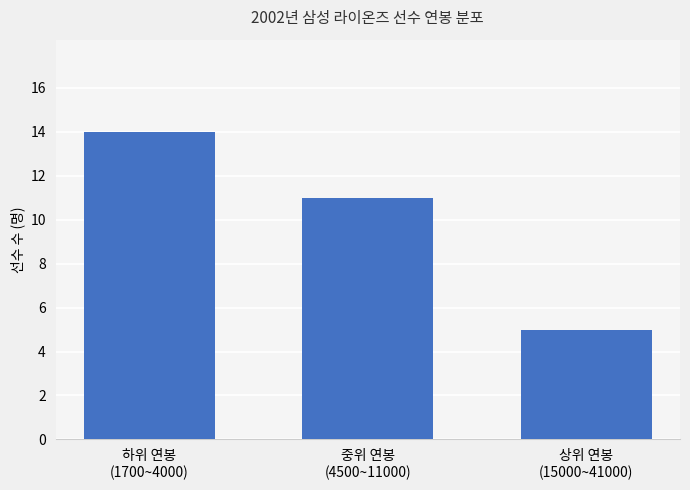

Reading left to right, transcribe all the data shown in this chart.

하위 연봉
(1700~4000)=14	중위 연봉
(4500~11000)=11	상위 연봉
(15000~41000)=5